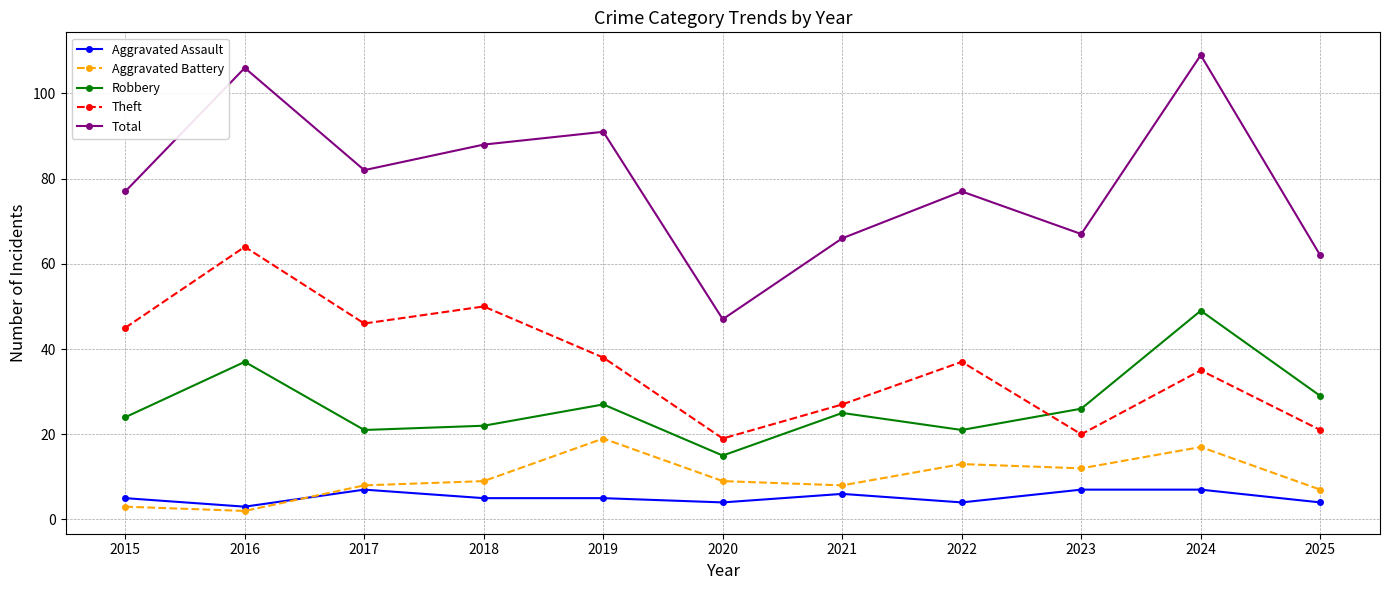

What is the value of the Total point at the 10th from the left?

109